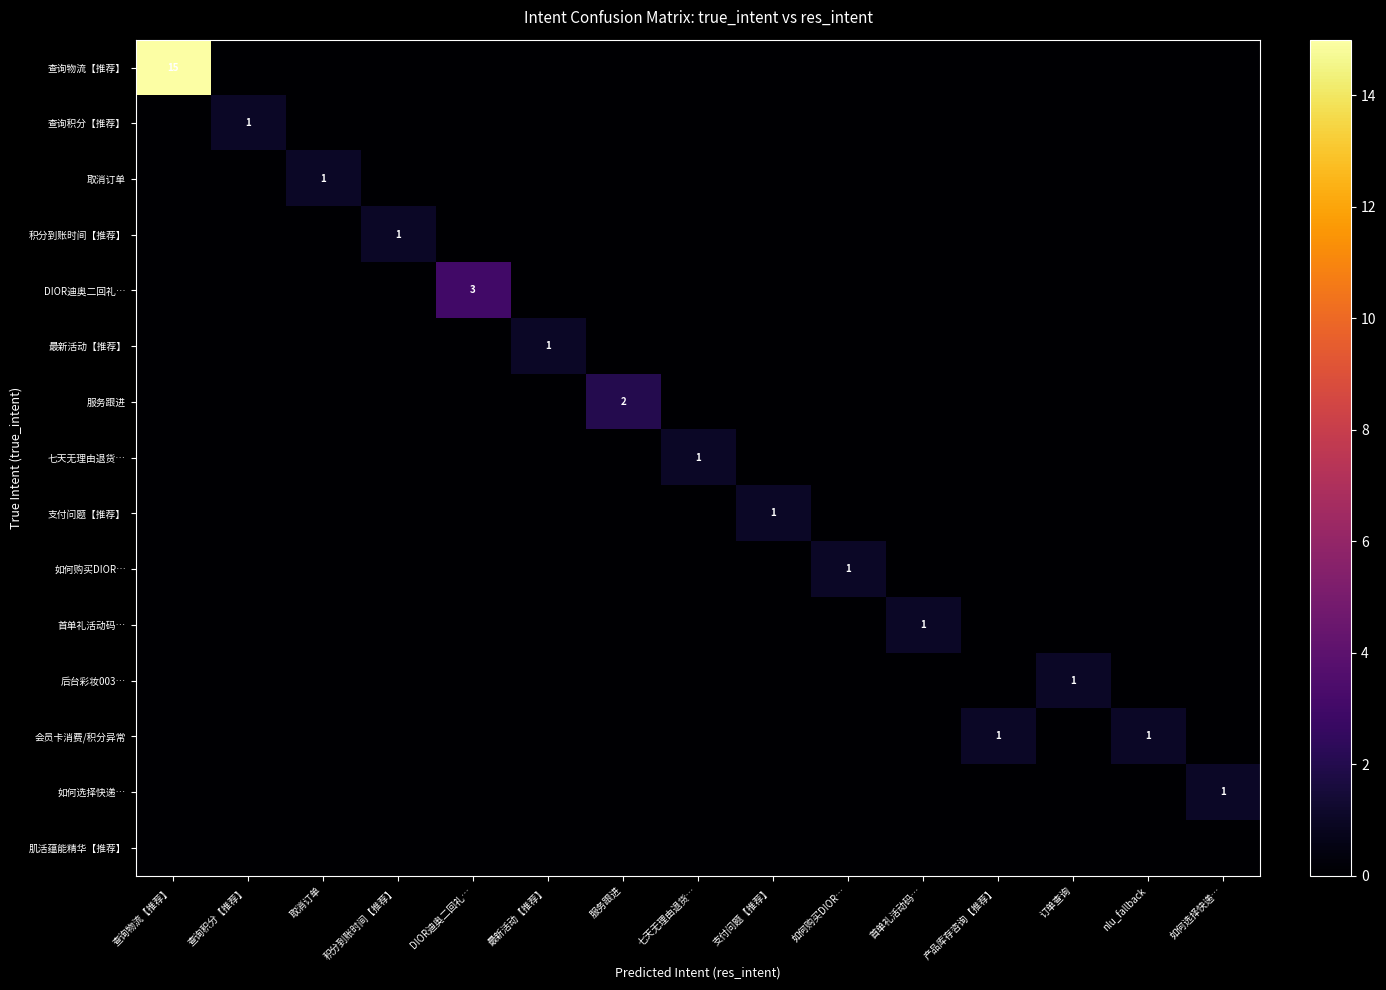

How many values in the 七天无理由退货… series exceed 0?

1